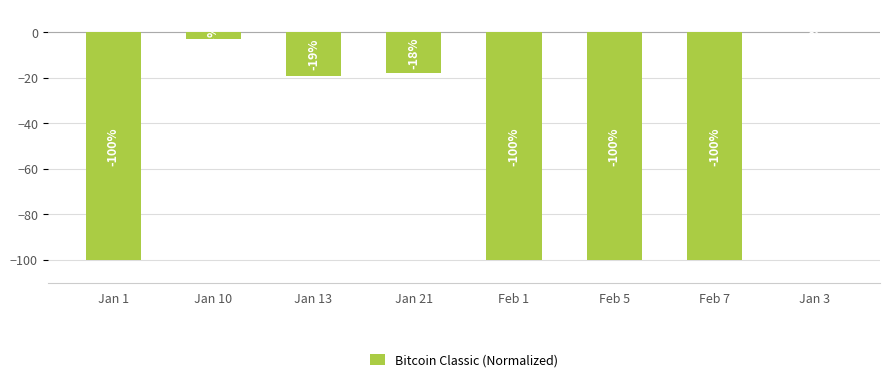

The chart shows a value of -100 at Jan 1. True or false?

True